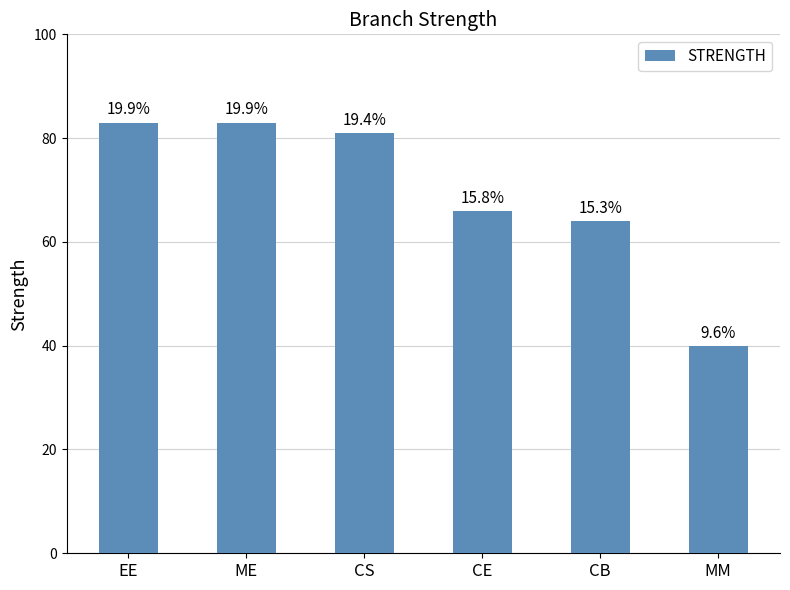

What is the difference between the maximum and minimum values?

43